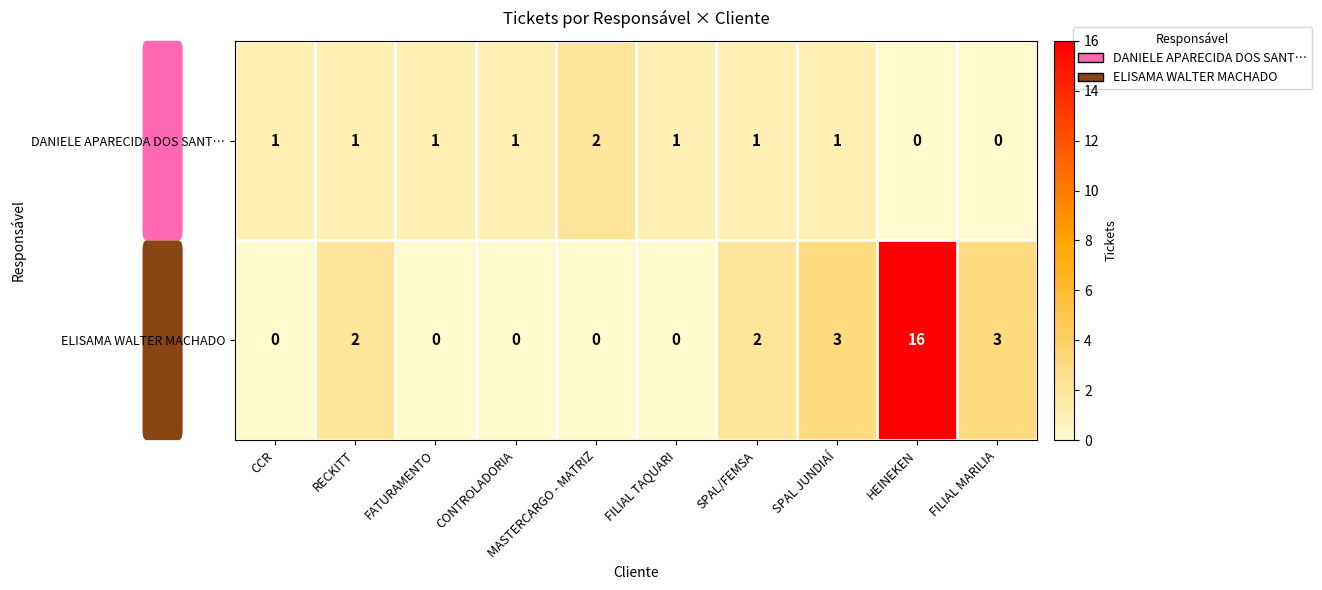

How many values in DANIELE APARECIDA DOS SANT… are above zero?

8